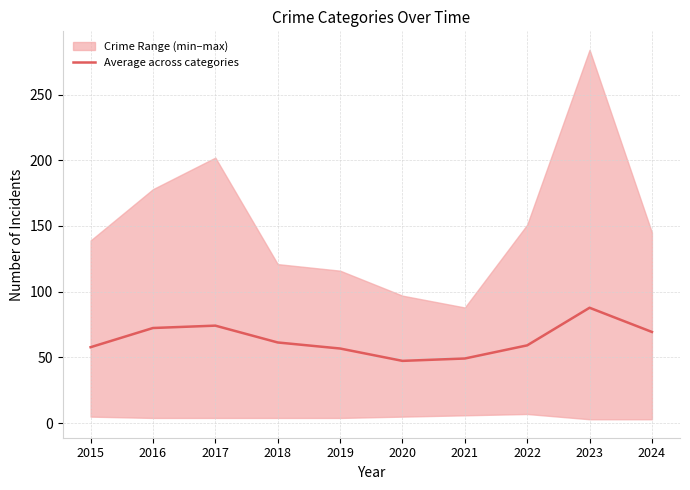

What is the difference between the maximum and minimum values?

40.4